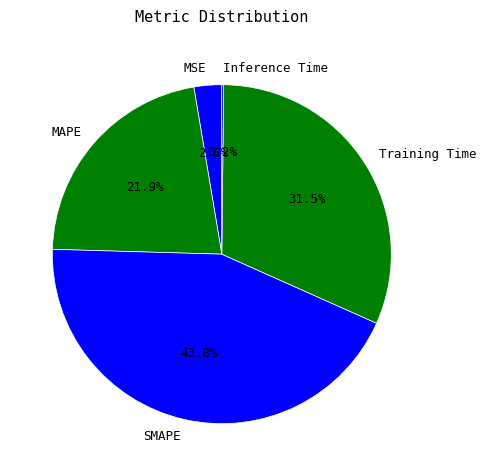

Do Training Time and SMAPE together represent more than half of the pie?

Yes